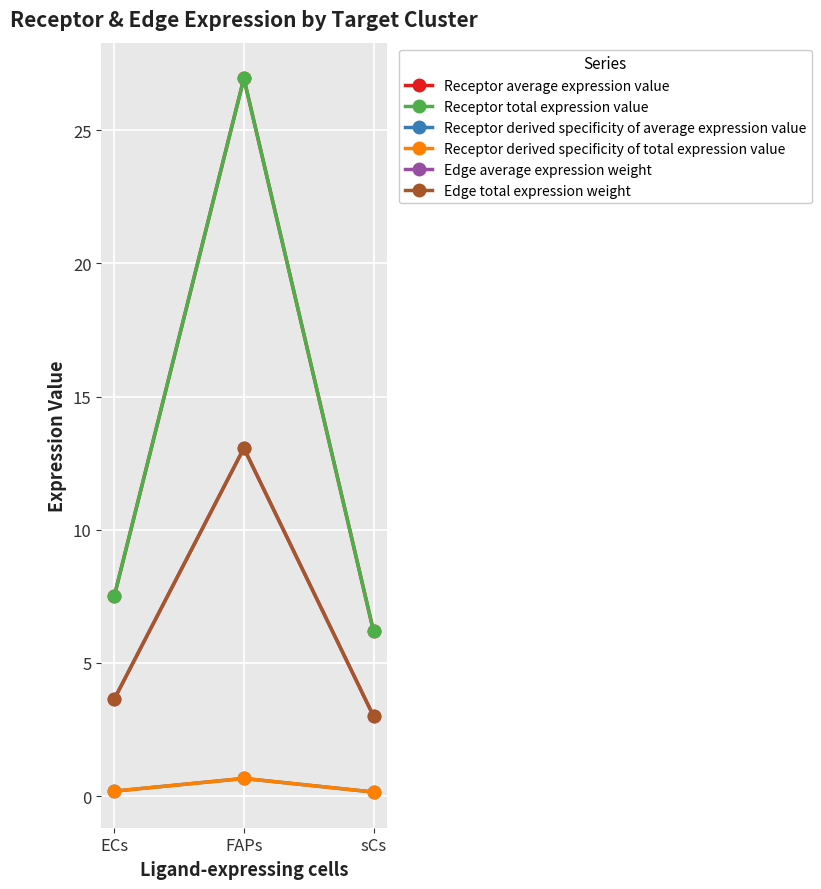

Is it true that Receptor derived specificity of total expression value equals 0.2 at sCs?

True